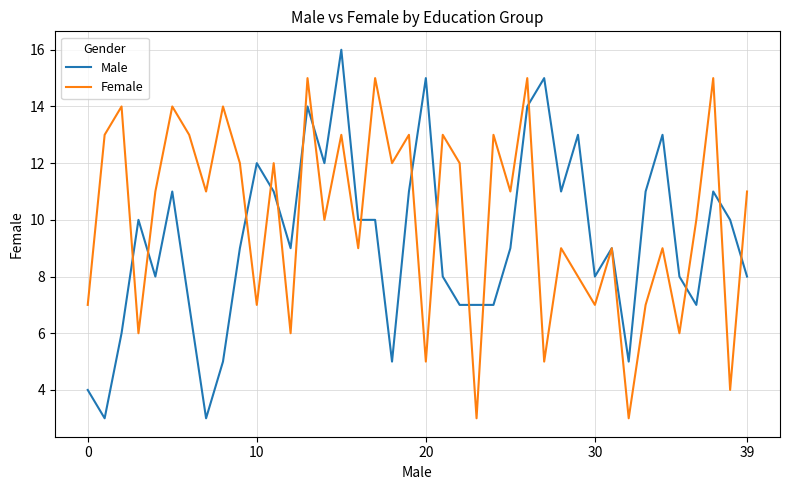

Which series has the largest range (max minus min)?

Male